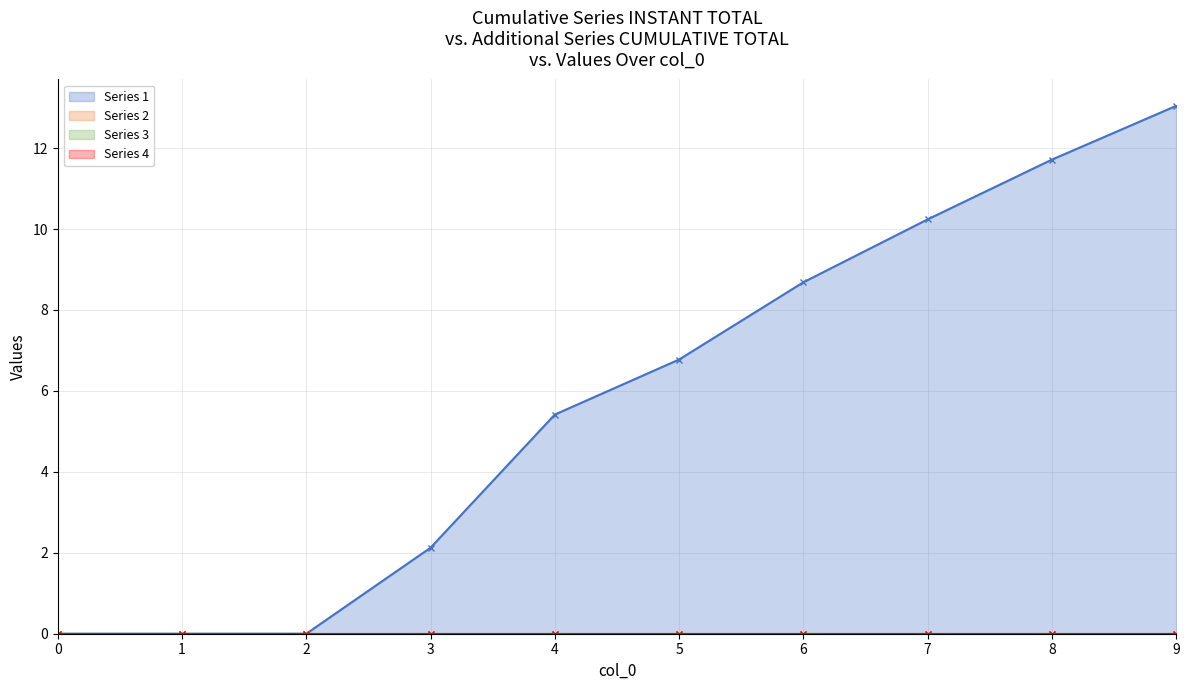

At how many categories does at least one series exceed 0?

7